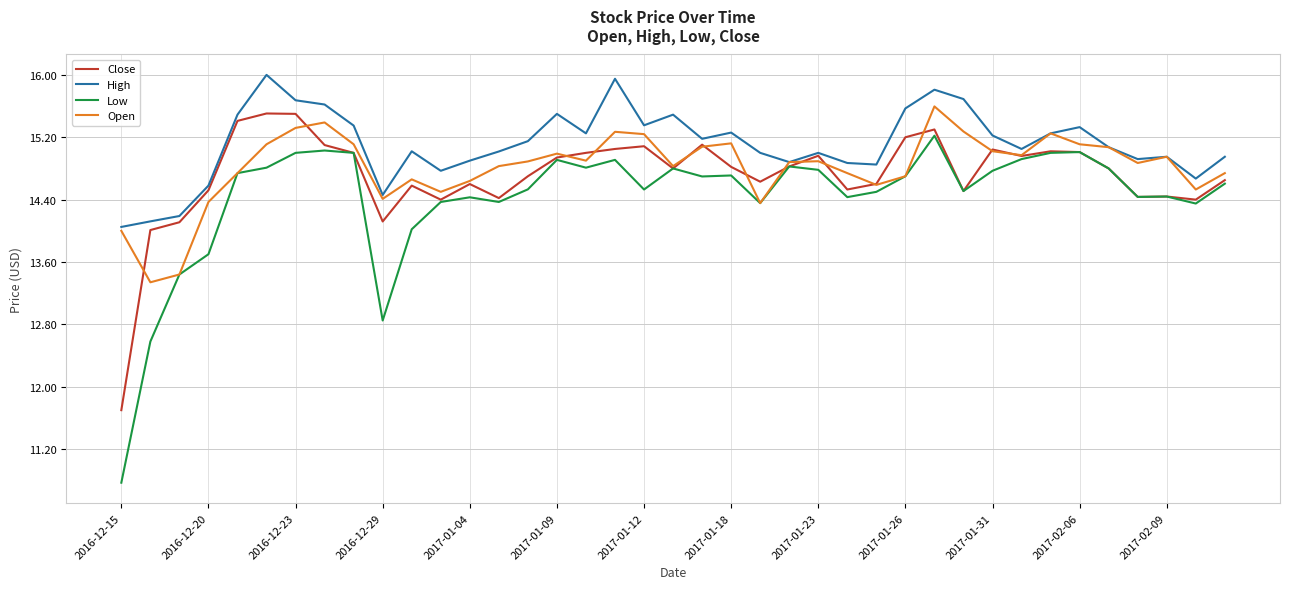

At how many categories does at least one series exceed 13?

39